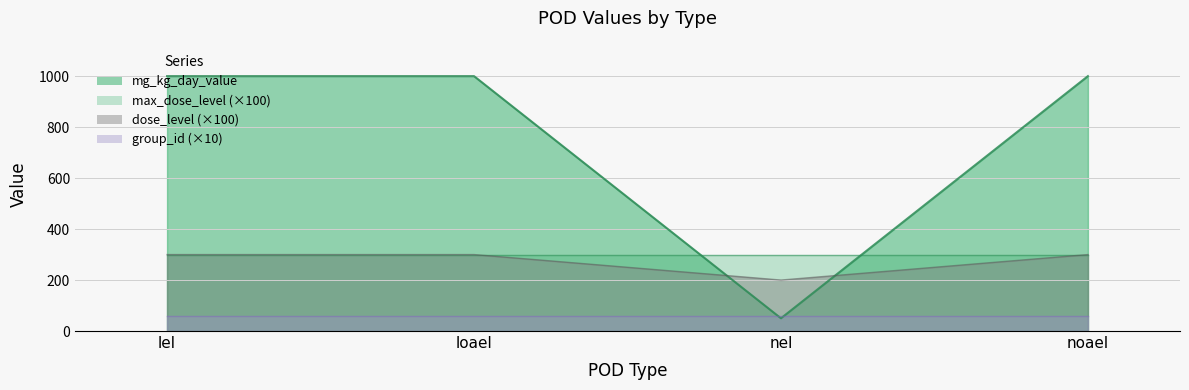

True or false: dose_level has more than 2 interior local peaks.

False